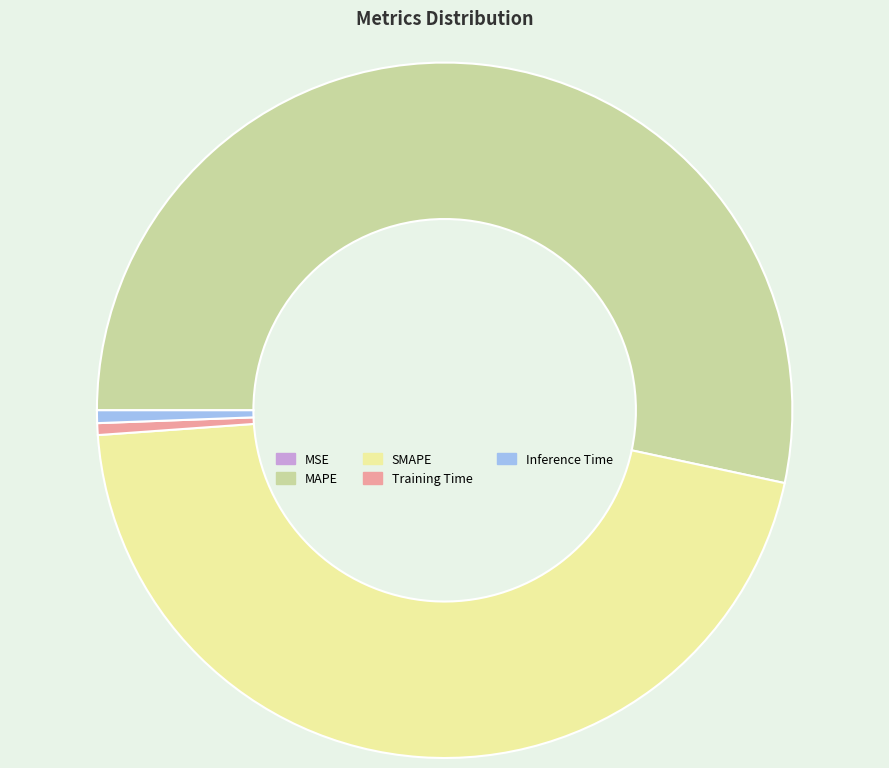

Between SMAPE and Training Time, which is larger?

SMAPE